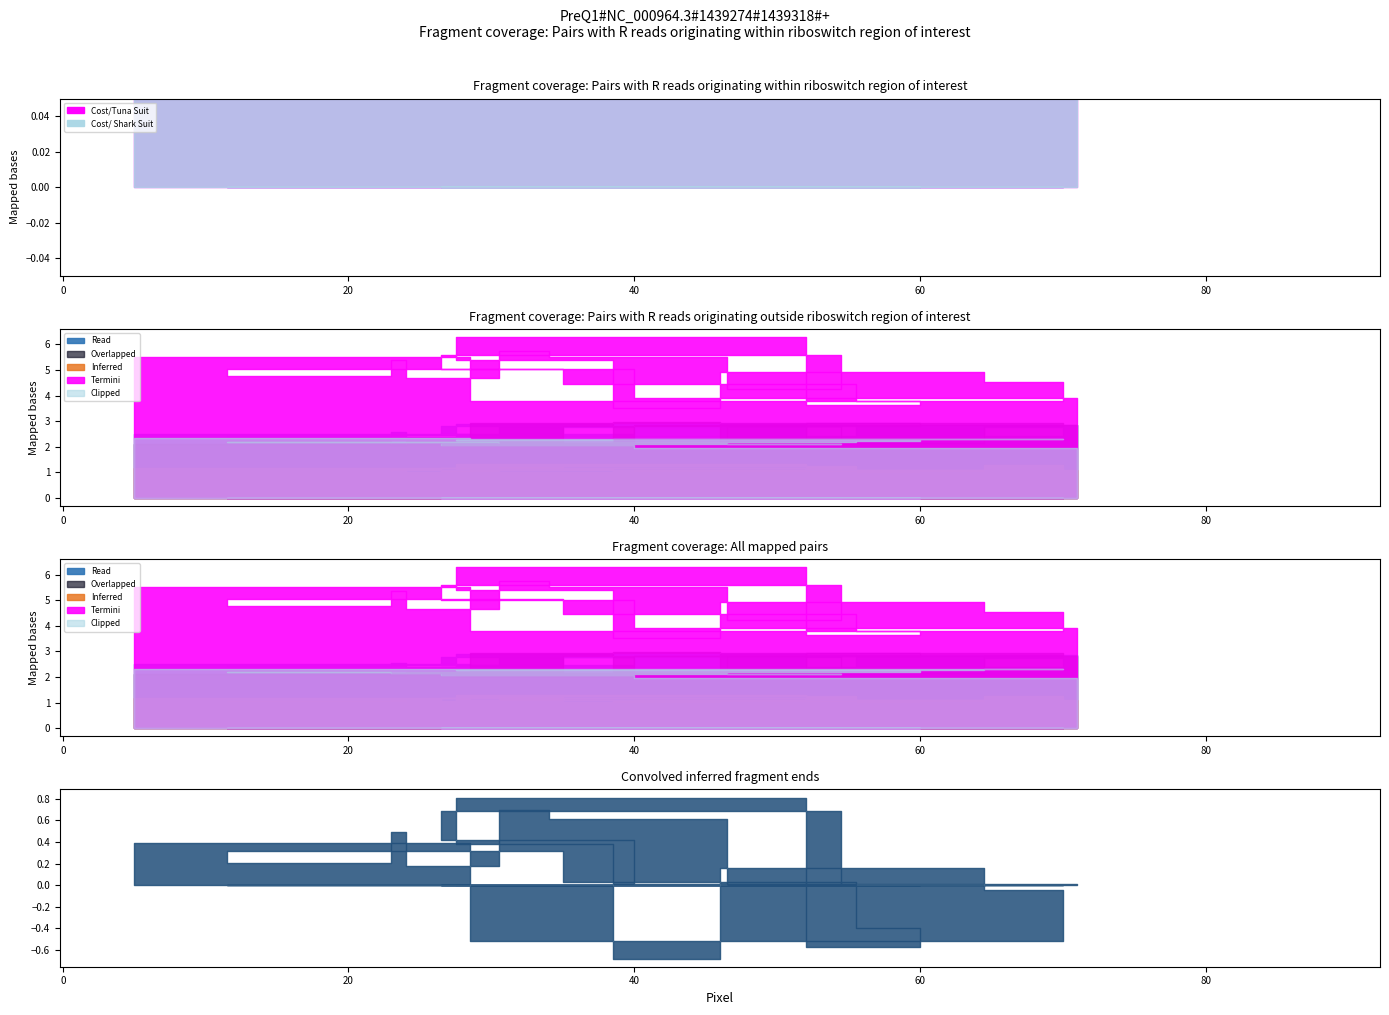

At how many categories does at least one series exceed 0?

20